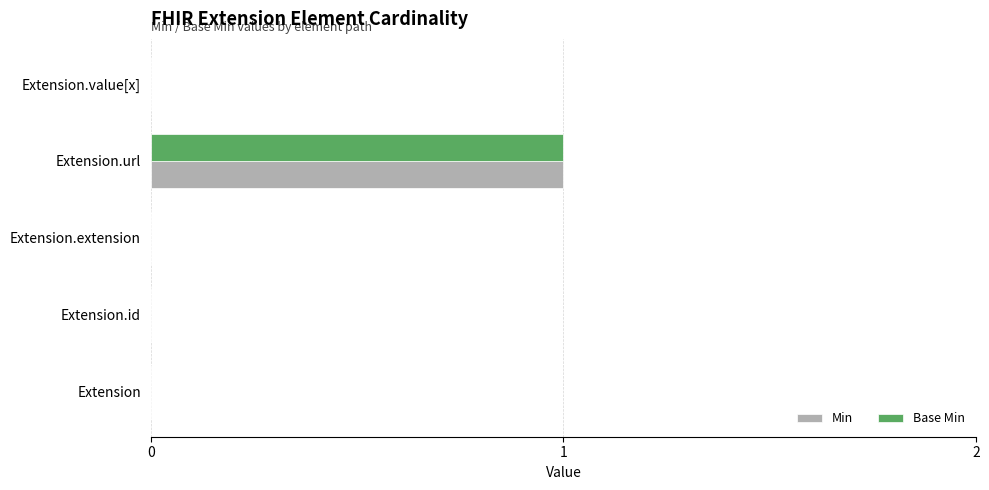

The value of Min at Extension.url is 2. True or false?

False